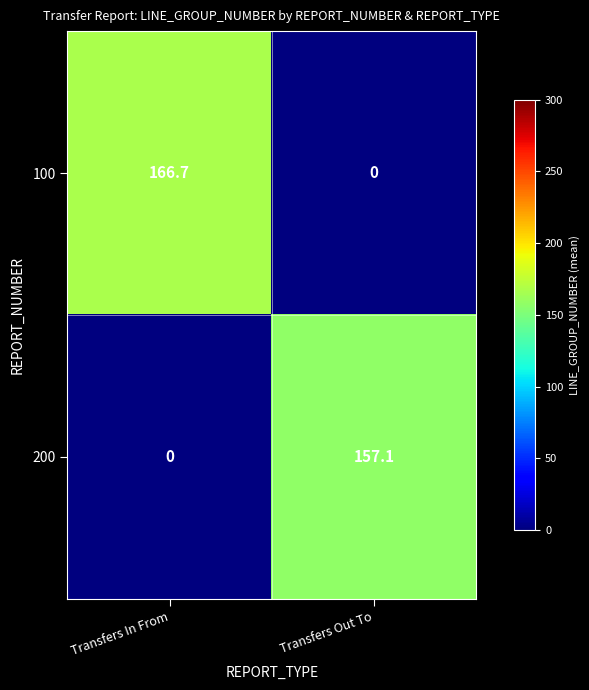

List the series in order of their peak value, lowest first.

200, 100